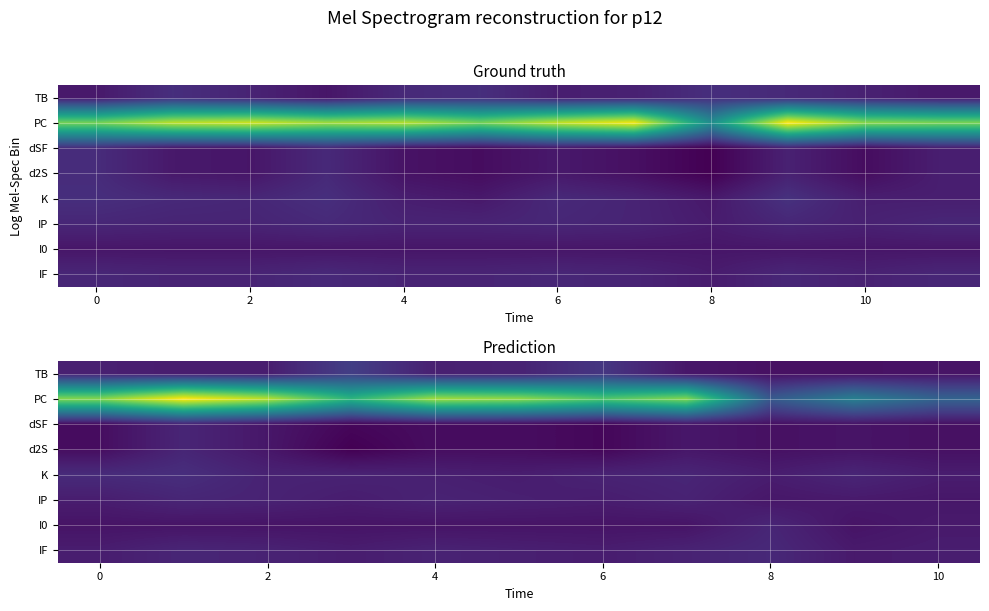

The value of I0 at 2 is 1. True or false?

False